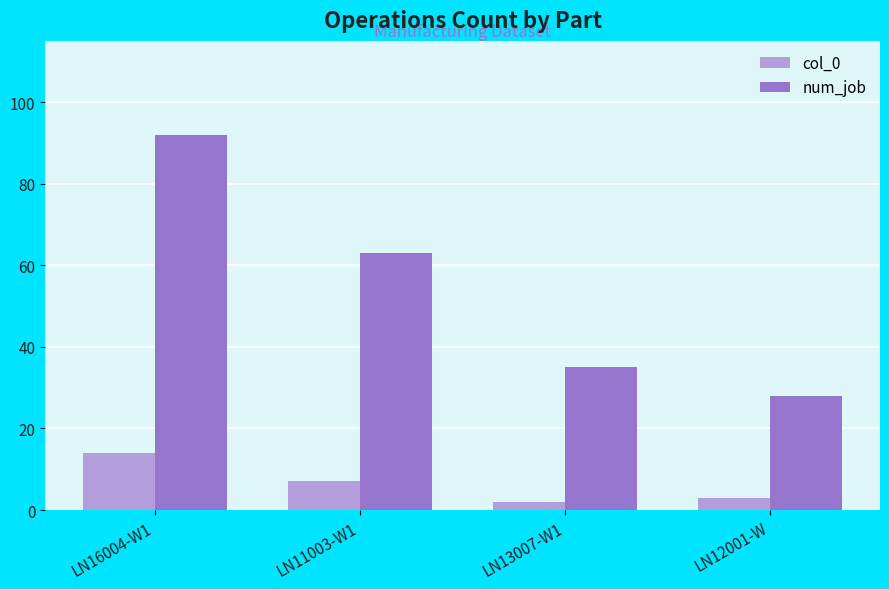

Where does the col_0 series first go above 7?

LN16004-W1